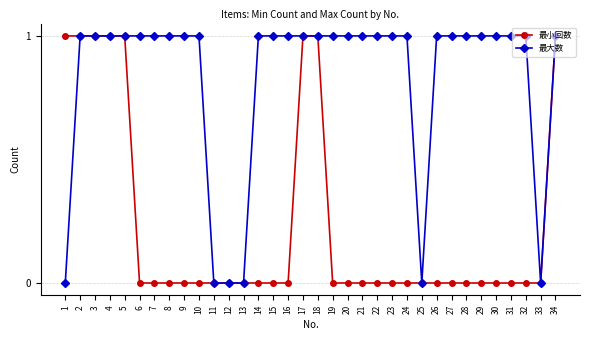

Rank the series by their average value, from lowest to highest.

最小回数, 最大数